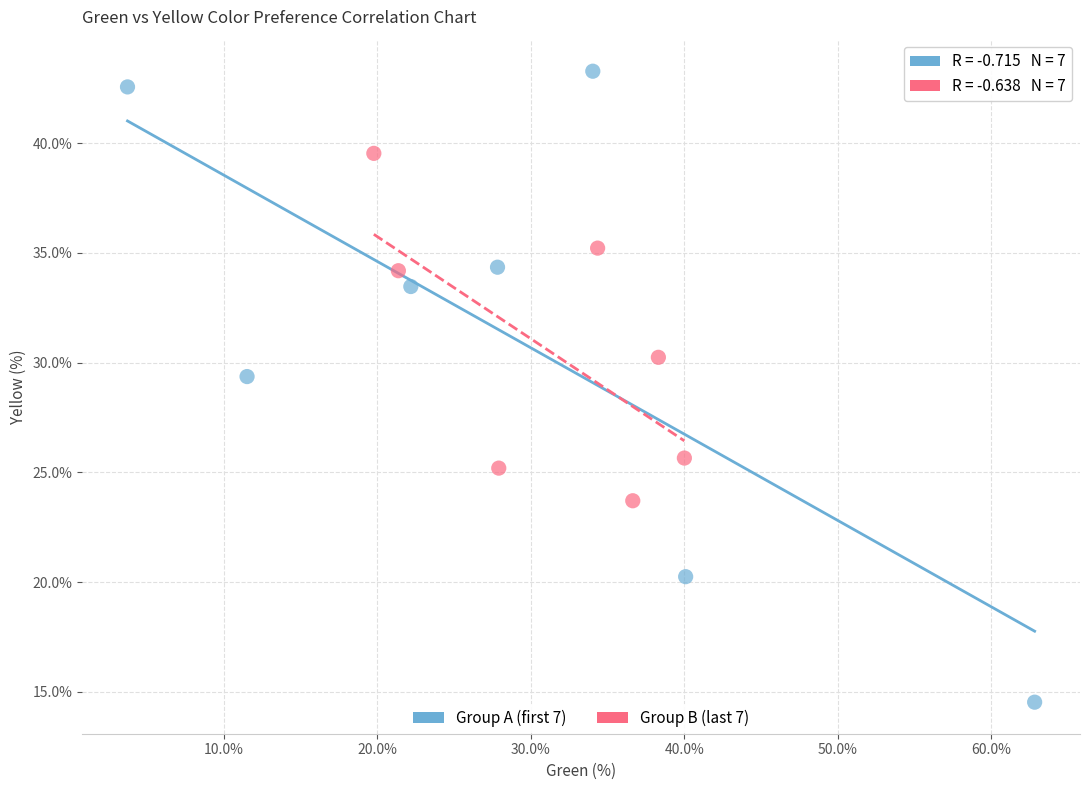

Which series contains the highest Y value?

Group A (first 7)